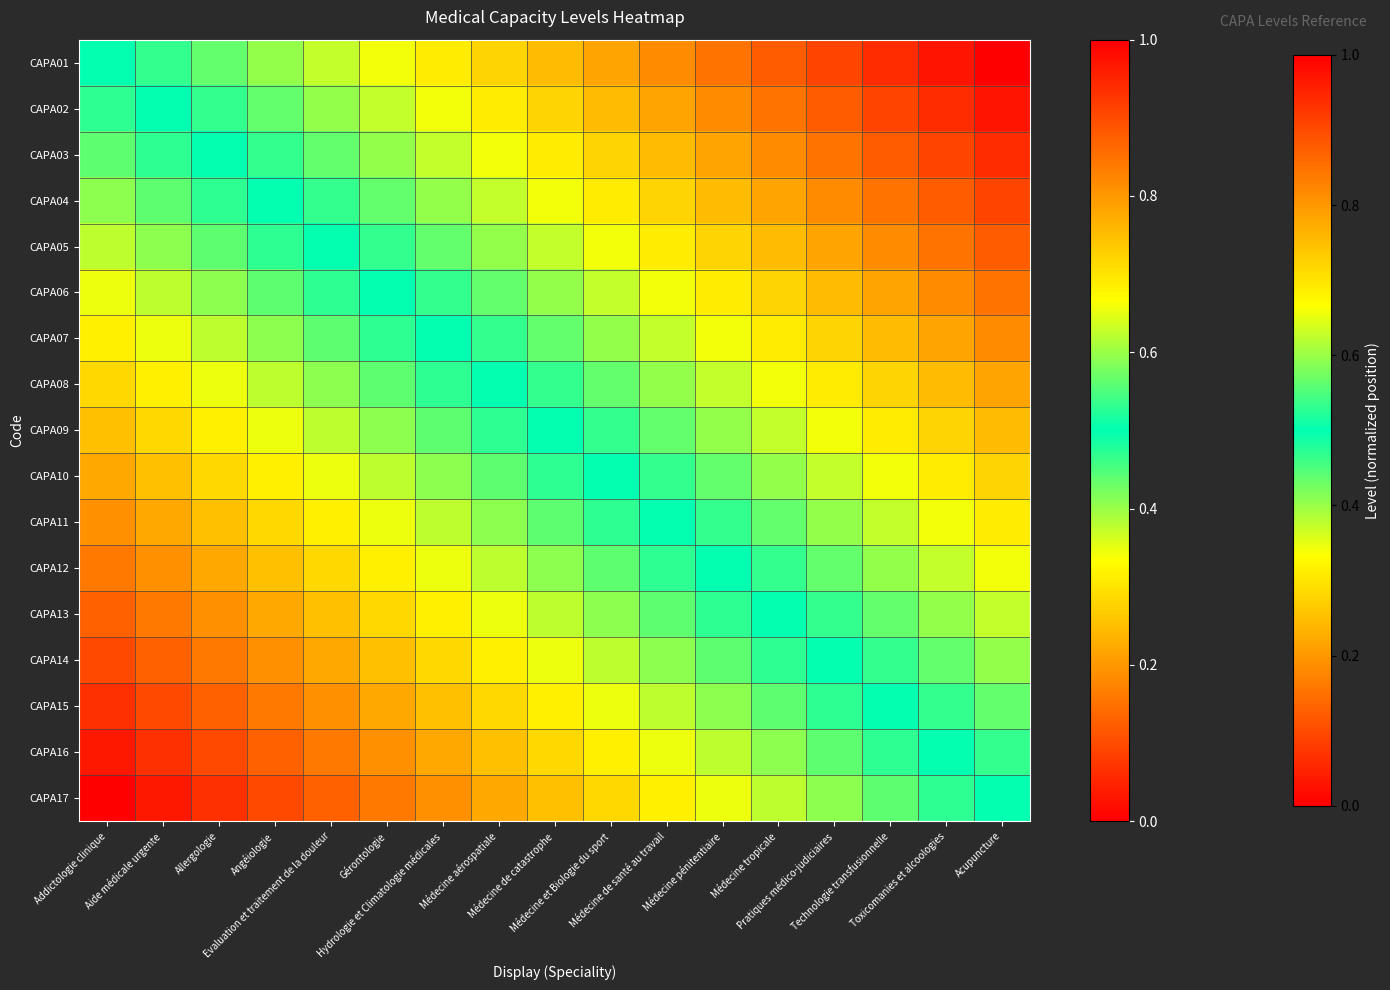

Reading left to right, what are all the values shown in this chart?

CAPA01: Addictologie clinique=0.5	Aide médicale urgente=0.5	Allergologie=0.6	Angéiologie=0.6	Evaluation et traitement de la douleur=0.6	Gérontologie=0.7	Hydrologie et Climatologie médicales=0.7	Médecine aérospatiale=0.7	Médecine de catastrophe=0.8	Médecine et Biologie du sport=0.8	Médecine de santé au travail=0.8	Médecine pénitentiaire=0.8	Médecine tropicale=0.9	Pratiques médico-judiciaires=0.9	Technologie transfusionnelle=0.9	Toxicomanies et alcoologies=1.0	Acupuncture=1.0
CAPA02: Addictologie clinique=0.5	Aide médicale urgente=0.5	Allergologie=0.5	Angéiologie=0.6	Evaluation et traitement de la douleur=0.6	Gérontologie=0.6	Hydrologie et Climatologie médicales=0.7	Médecine aérospatiale=0.7	Médecine de catastrophe=0.7	Médecine et Biologie du sport=0.8	Médecine de santé au travail=0.8	Médecine pénitentiaire=0.8	Médecine tropicale=0.8	Pratiques médico-judiciaires=0.9	Technologie transfusionnelle=0.9	Toxicomanies et alcoologies=0.9	Acupuncture=1.0
CAPA03: Addictologie clinique=0.4	Aide médicale urgente=0.5	Allergologie=0.5	Angéiologie=0.5	Evaluation et traitement de la douleur=0.6	Gérontologie=0.6	Hydrologie et Climatologie médicales=0.6	Médecine aérospatiale=0.7	Médecine de catastrophe=0.7	Médecine et Biologie du sport=0.7	Médecine de santé au travail=0.8	Médecine pénitentiaire=0.8	Médecine tropicale=0.8	Pratiques médico-judiciaires=0.8	Technologie transfusionnelle=0.9	Toxicomanies et alcoologies=0.9	Acupuncture=0.9
CAPA04: Addictologie clinique=0.4	Aide médicale urgente=0.4	Allergologie=0.5	Angéiologie=0.5	Evaluation et traitement de la douleur=0.5	Gérontologie=0.6	Hydrologie et Climatologie médicales=0.6	Médecine aérospatiale=0.6	Médecine de catastrophe=0.7	Médecine et Biologie du sport=0.7	Médecine de santé au travail=0.7	Médecine pénitentiaire=0.8	Médecine tropicale=0.8	Pratiques médico-judiciaires=0.8	Technologie transfusionnelle=0.8	Toxicomanies et alcoologies=0.9	Acupuncture=0.9
CAPA05: Addictologie clinique=0.4	Aide médicale urgente=0.4	Allergologie=0.4	Angéiologie=0.5	Evaluation et traitement de la douleur=0.5	Gérontologie=0.5	Hydrologie et Climatologie médicales=0.6	Médecine aérospatiale=0.6	Médecine de catastrophe=0.6	Médecine et Biologie du sport=0.7	Médecine de santé au travail=0.7	Médecine pénitentiaire=0.7	Médecine tropicale=0.8	Pratiques médico-judiciaires=0.8	Technologie transfusionnelle=0.8	Toxicomanies et alcoologies=0.8	Acupuncture=0.9
CAPA06: Addictologie clinique=0.3	Aide médicale urgente=0.4	Allergologie=0.4	Angéiologie=0.4	Evaluation et traitement de la douleur=0.5	Gérontologie=0.5	Hydrologie et Climatologie médicales=0.5	Médecine aérospatiale=0.6	Médecine de catastrophe=0.6	Médecine et Biologie du sport=0.6	Médecine de santé au travail=0.7	Médecine pénitentiaire=0.7	Médecine tropicale=0.7	Pratiques médico-judiciaires=0.8	Technologie transfusionnelle=0.8	Toxicomanies et alcoologies=0.8	Acupuncture=0.8
CAPA07: Addictologie clinique=0.3	Aide médicale urgente=0.3	Allergologie=0.4	Angéiologie=0.4	Evaluation et traitement de la douleur=0.4	Gérontologie=0.5	Hydrologie et Climatologie médicales=0.5	Médecine aérospatiale=0.5	Médecine de catastrophe=0.6	Médecine et Biologie du sport=0.6	Médecine de santé au travail=0.6	Médecine pénitentiaire=0.7	Médecine tropicale=0.7	Pratiques médico-judiciaires=0.7	Technologie transfusionnelle=0.8	Toxicomanies et alcoologies=0.8	Acupuncture=0.8
CAPA08: Addictologie clinique=0.3	Aide médicale urgente=0.3	Allergologie=0.3	Angéiologie=0.4	Evaluation et traitement de la douleur=0.4	Gérontologie=0.4	Hydrologie et Climatologie médicales=0.5	Médecine aérospatiale=0.5	Médecine de catastrophe=0.5	Médecine et Biologie du sport=0.6	Médecine de santé au travail=0.6	Médecine pénitentiaire=0.6	Médecine tropicale=0.7	Pratiques médico-judiciaires=0.7	Technologie transfusionnelle=0.7	Toxicomanies et alcoologies=0.8	Acupuncture=0.8
CAPA09: Addictologie clinique=0.2	Aide médicale urgente=0.3	Allergologie=0.3	Angéiologie=0.3	Evaluation et traitement de la douleur=0.4	Gérontologie=0.4	Hydrologie et Climatologie médicales=0.4	Médecine aérospatiale=0.5	Médecine de catastrophe=0.5	Médecine et Biologie du sport=0.5	Médecine de santé au travail=0.6	Médecine pénitentiaire=0.6	Médecine tropicale=0.6	Pratiques médico-judiciaires=0.7	Technologie transfusionnelle=0.7	Toxicomanies et alcoologies=0.7	Acupuncture=0.8
CAPA10: Addictologie clinique=0.2	Aide médicale urgente=0.2	Allergologie=0.3	Angéiologie=0.3	Evaluation et traitement de la douleur=0.3	Gérontologie=0.4	Hydrologie et Climatologie médicales=0.4	Médecine aérospatiale=0.4	Médecine de catastrophe=0.5	Médecine et Biologie du sport=0.5	Médecine de santé au travail=0.5	Médecine pénitentiaire=0.6	Médecine tropicale=0.6	Pratiques médico-judiciaires=0.6	Technologie transfusionnelle=0.7	Toxicomanies et alcoologies=0.7	Acupuncture=0.7
CAPA11: Addictologie clinique=0.2	Aide médicale urgente=0.2	Allergologie=0.2	Angéiologie=0.3	Evaluation et traitement de la douleur=0.3	Gérontologie=0.3	Hydrologie et Climatologie médicales=0.4	Médecine aérospatiale=0.4	Médecine de catastrophe=0.4	Médecine et Biologie du sport=0.5	Médecine de santé au travail=0.5	Médecine pénitentiaire=0.5	Médecine tropicale=0.6	Pratiques médico-judiciaires=0.6	Technologie transfusionnelle=0.6	Toxicomanies et alcoologies=0.7	Acupuncture=0.7
CAPA12: Addictologie clinique=0.2	Aide médicale urgente=0.2	Allergologie=0.2	Angéiologie=0.2	Evaluation et traitement de la douleur=0.3	Gérontologie=0.3	Hydrologie et Climatologie médicales=0.3	Médecine aérospatiale=0.4	Médecine de catastrophe=0.4	Médecine et Biologie du sport=0.4	Médecine de santé au travail=0.5	Médecine pénitentiaire=0.5	Médecine tropicale=0.5	Pratiques médico-judiciaires=0.6	Technologie transfusionnelle=0.6	Toxicomanies et alcoologies=0.6	Acupuncture=0.7
CAPA13: Addictologie clinique=0.1	Aide médicale urgente=0.2	Allergologie=0.2	Angéiologie=0.2	Evaluation et traitement de la douleur=0.2	Gérontologie=0.3	Hydrologie et Climatologie médicales=0.3	Médecine aérospatiale=0.3	Médecine de catastrophe=0.4	Médecine et Biologie du sport=0.4	Médecine de santé au travail=0.4	Médecine pénitentiaire=0.5	Médecine tropicale=0.5	Pratiques médico-judiciaires=0.5	Technologie transfusionnelle=0.6	Toxicomanies et alcoologies=0.6	Acupuncture=0.6
CAPA14: Addictologie clinique=0.1	Aide médicale urgente=0.1	Allergologie=0.2	Angéiologie=0.2	Evaluation et traitement de la douleur=0.2	Gérontologie=0.2	Hydrologie et Climatologie médicales=0.3	Médecine aérospatiale=0.3	Médecine de catastrophe=0.3	Médecine et Biologie du sport=0.4	Médecine de santé au travail=0.4	Médecine pénitentiaire=0.4	Médecine tropicale=0.5	Pratiques médico-judiciaires=0.5	Technologie transfusionnelle=0.5	Toxicomanies et alcoologies=0.6	Acupuncture=0.6
CAPA15: Addictologie clinique=0.1	Aide médicale urgente=0.1	Allergologie=0.1	Angéiologie=0.2	Evaluation et traitement de la douleur=0.2	Gérontologie=0.2	Hydrologie et Climatologie médicales=0.2	Médecine aérospatiale=0.3	Médecine de catastrophe=0.3	Médecine et Biologie du sport=0.3	Médecine de santé au travail=0.4	Médecine pénitentiaire=0.4	Médecine tropicale=0.4	Pratiques médico-judiciaires=0.5	Technologie transfusionnelle=0.5	Toxicomanies et alcoologies=0.5	Acupuncture=0.6
CAPA16: Addictologie clinique=0.0	Aide médicale urgente=0.1	Allergologie=0.1	Angéiologie=0.1	Evaluation et traitement de la douleur=0.2	Gérontologie=0.2	Hydrologie et Climatologie médicales=0.2	Médecine aérospatiale=0.2	Médecine de catastrophe=0.3	Médecine et Biologie du sport=0.3	Médecine de santé au travail=0.3	Médecine pénitentiaire=0.4	Médecine tropicale=0.4	Pratiques médico-judiciaires=0.4	Technologie transfusionnelle=0.5	Toxicomanies et alcoologies=0.5	Acupuncture=0.5
CAPA17: Addictologie clinique=0.0	Aide médicale urgente=0.0	Allergologie=0.1	Angéiologie=0.1	Evaluation et traitement de la douleur=0.1	Gérontologie=0.2	Hydrologie et Climatologie médicales=0.2	Médecine aérospatiale=0.2	Médecine de catastrophe=0.2	Médecine et Biologie du sport=0.3	Médecine de santé au travail=0.3	Médecine pénitentiaire=0.3	Médecine tropicale=0.4	Pratiques médico-judiciaires=0.4	Technologie transfusionnelle=0.4	Toxicomanies et alcoologies=0.5	Acupuncture=0.5